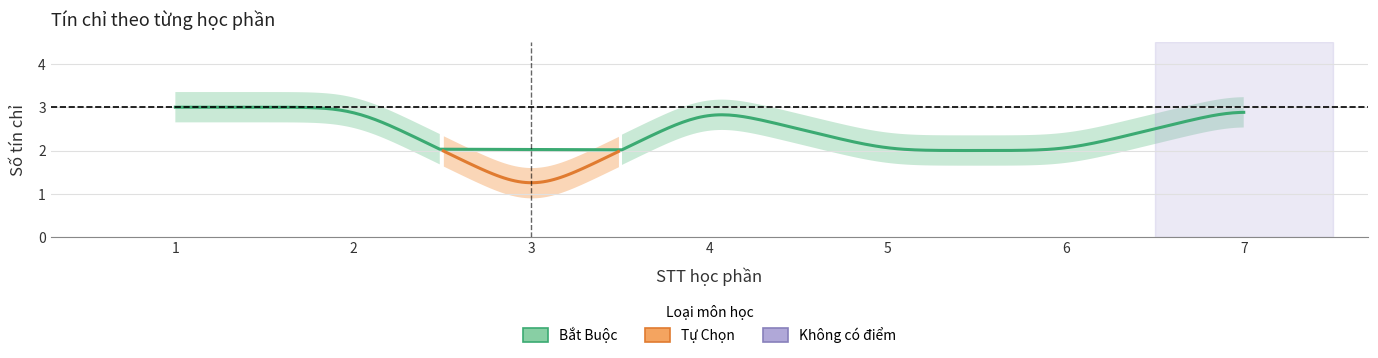

What is the difference between the maximum and minimum values?

2